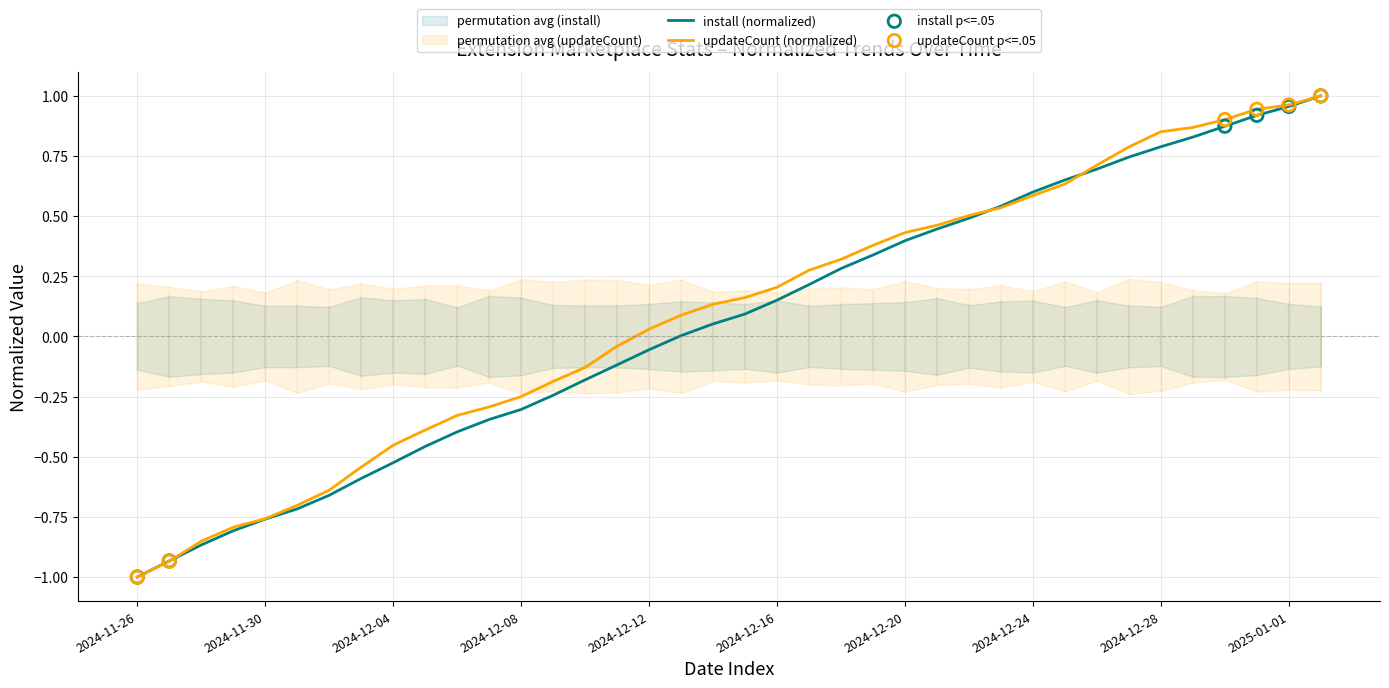

Which series reaches the maximum Y coordinate?

install